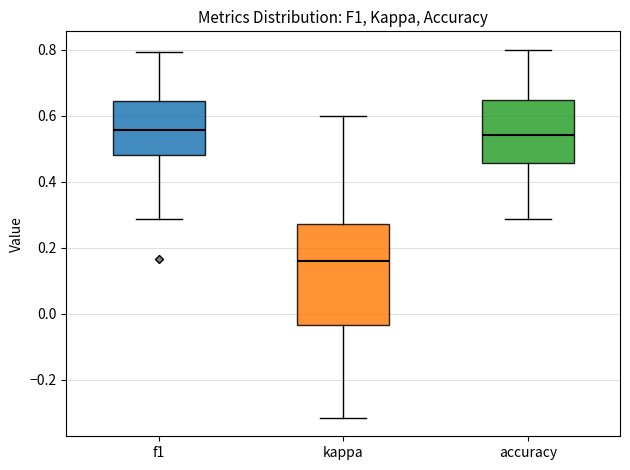

Reading left to right, read every box against the y-axis: the position of its median line, the range the box covers, and the ends of its whiskers. The values are not printed on the chart, so give them approximately, as read against the axis.

f1: median 0.56, box 0.48 to 0.64, whiskers 0.28 to 0.80
kappa: median 0.16, box -0.04 to 0.28, whiskers -0.32 to 0.60
accuracy: median 0.54, box 0.46 to 0.64, whiskers 0.28 to 0.80